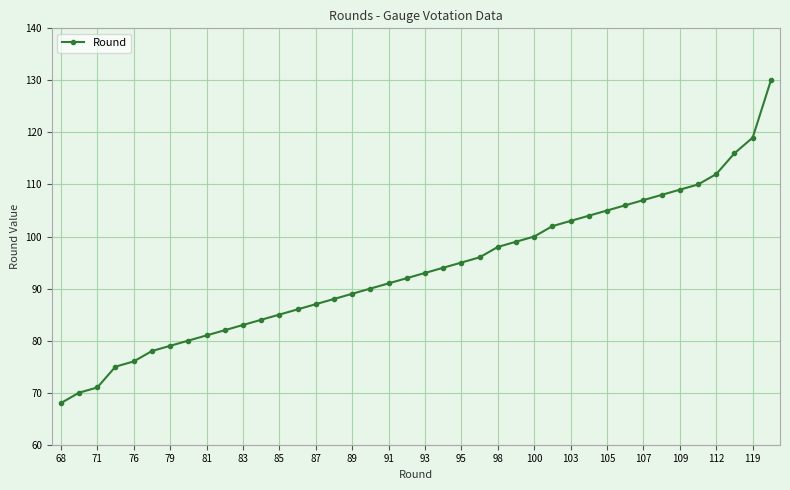

What is the sum of all values?

3741